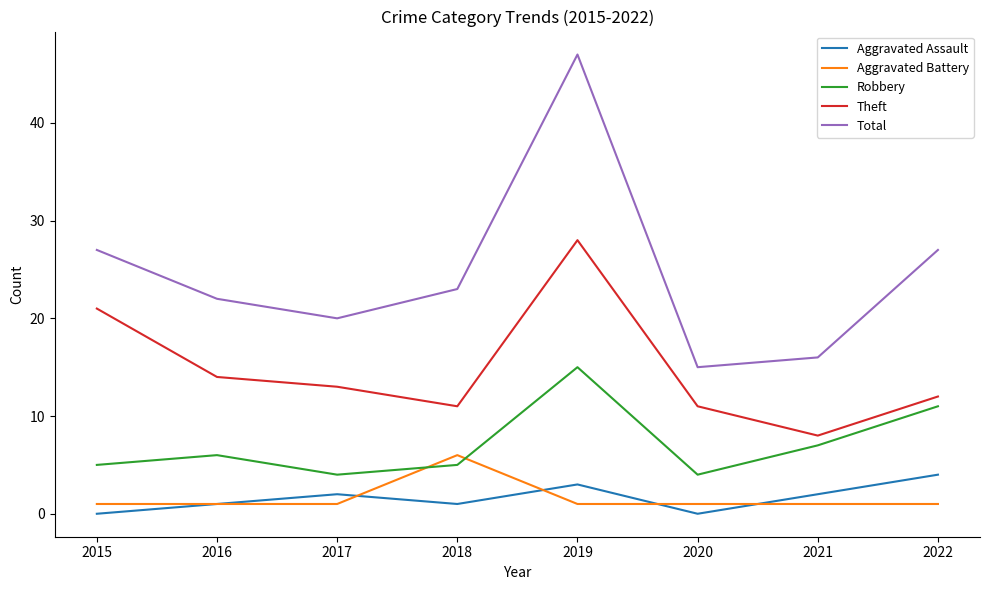

How many lines are shown in the chart?

5